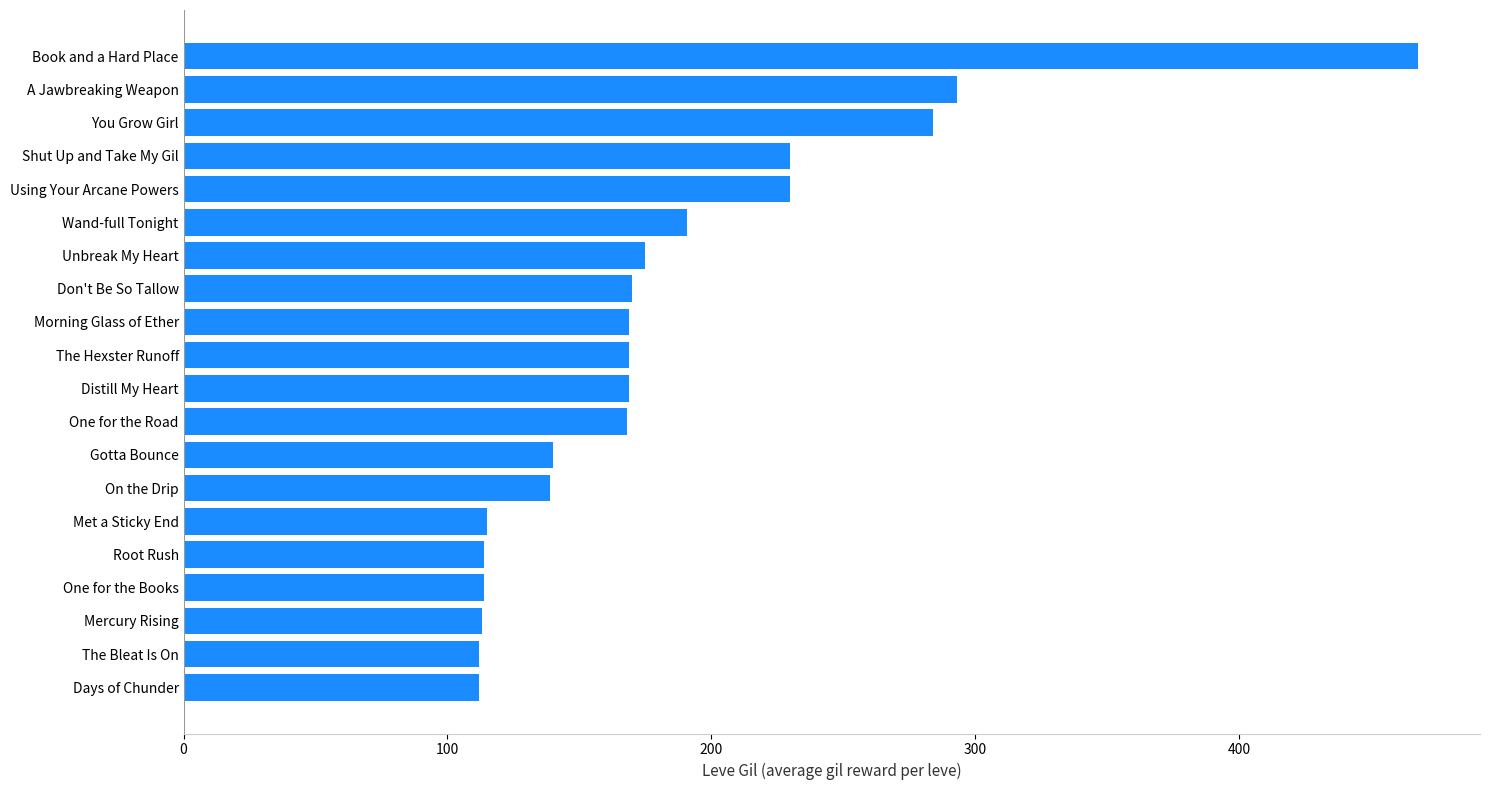

Approximately how many times larger is the value at A Jawbreaking Weapon compared to The Hexster Runoff?

1.7